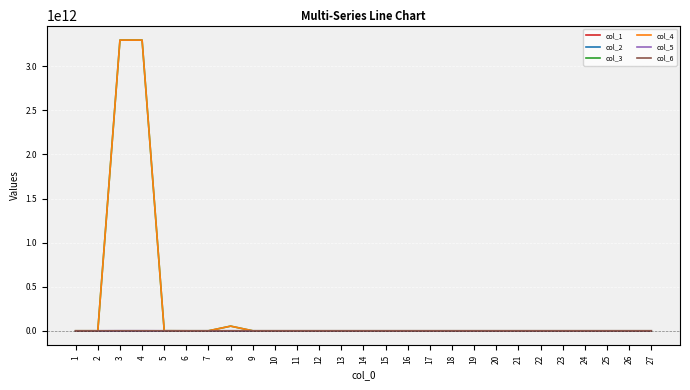

Which series has the largest range (max minus min)?

col_4